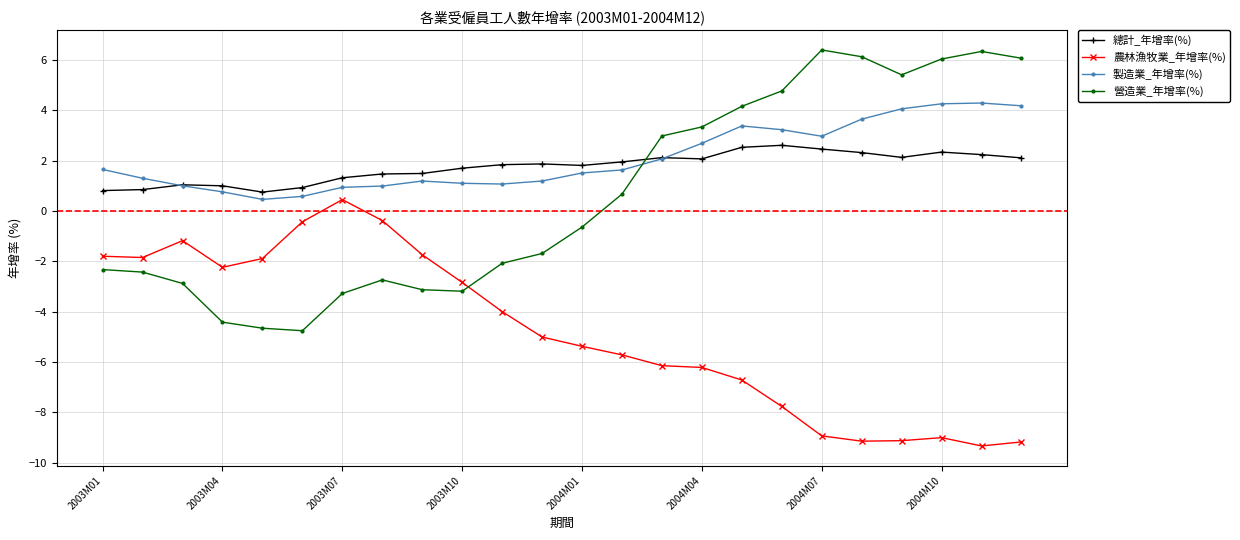

Which series has the largest range (max minus min)?

營造業_年增率(%)